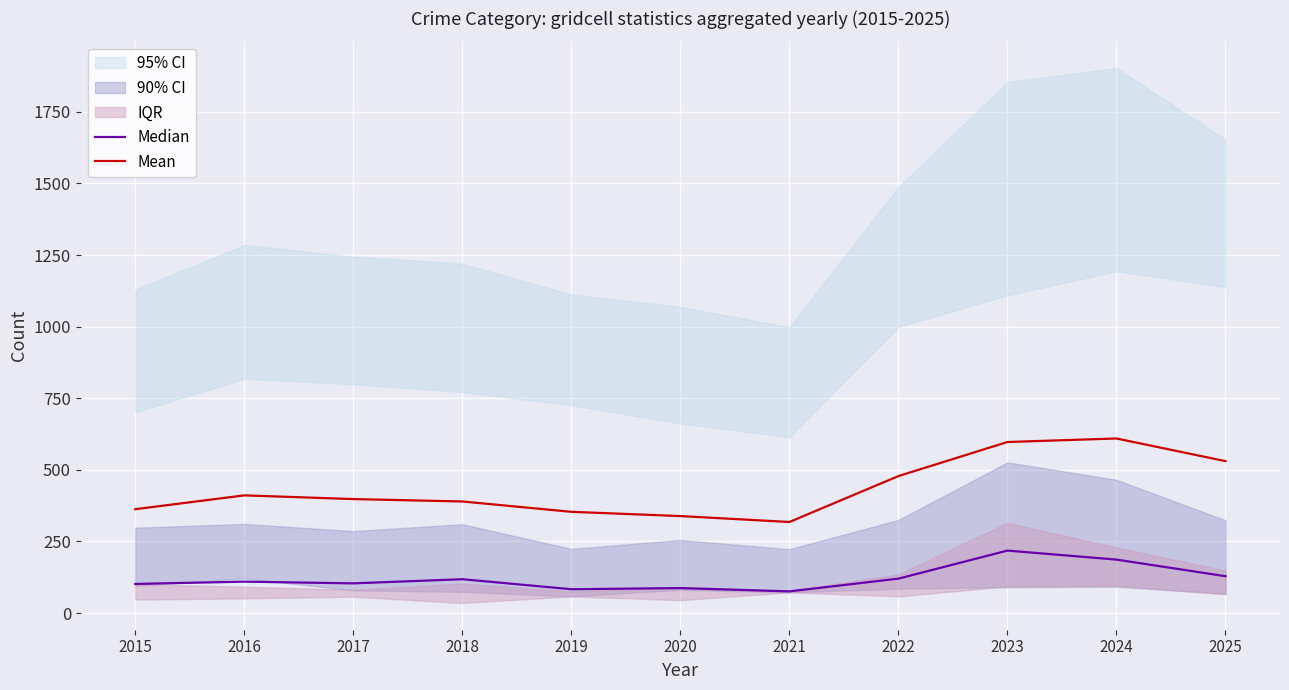

True or false: Mean and Median intersect in this chart.

False